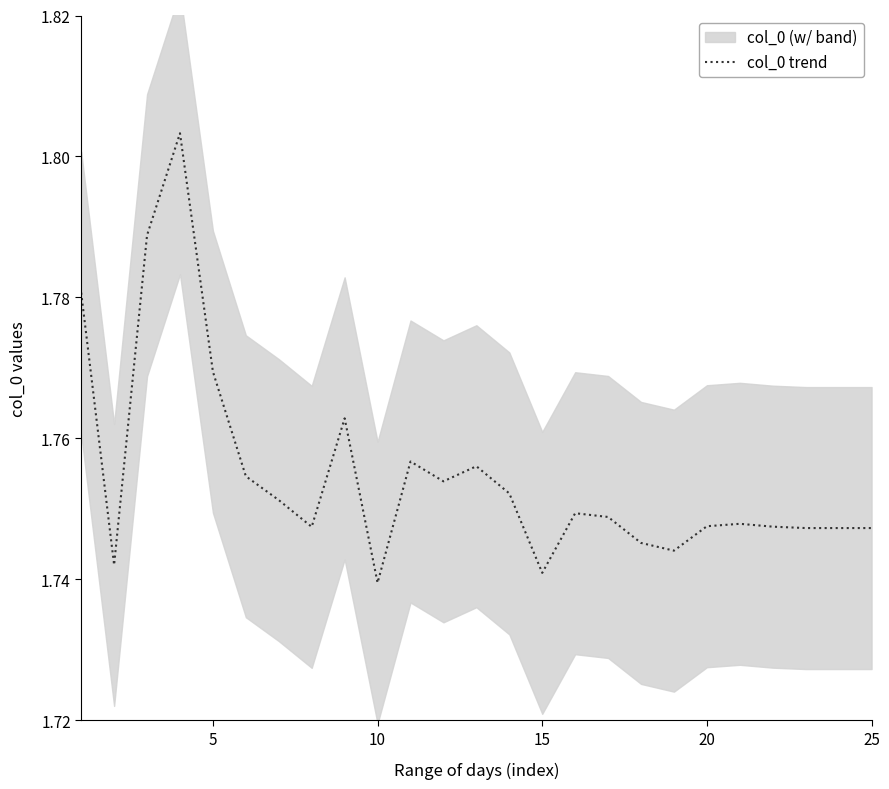

The value of col_0 trend at 15 is 1.1. True or false?

False